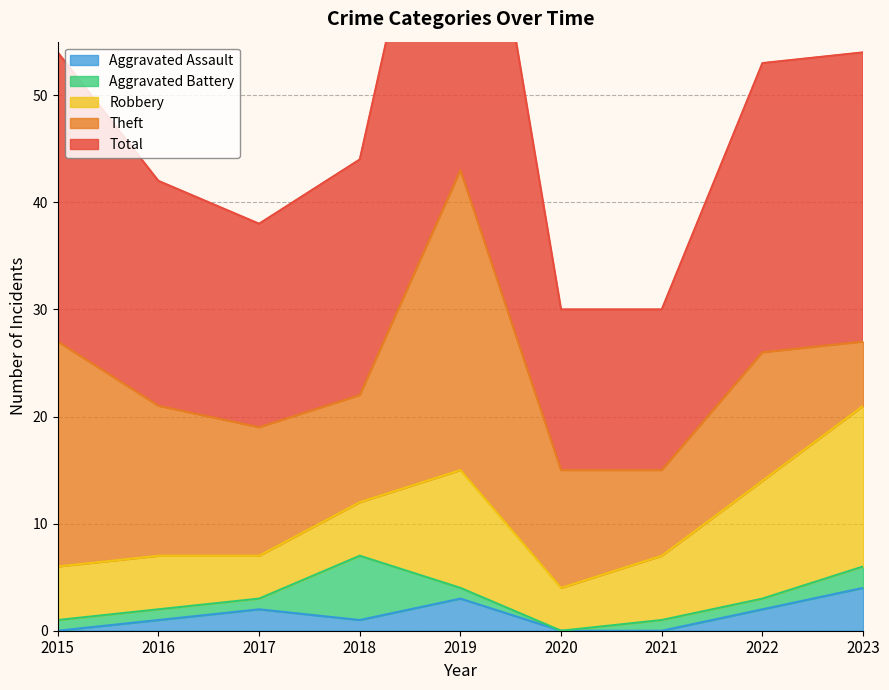

Rank the series by their maximum value, from lowest to highest.

Aggravated Assault, Aggravated Battery, Robbery, Theft, Total